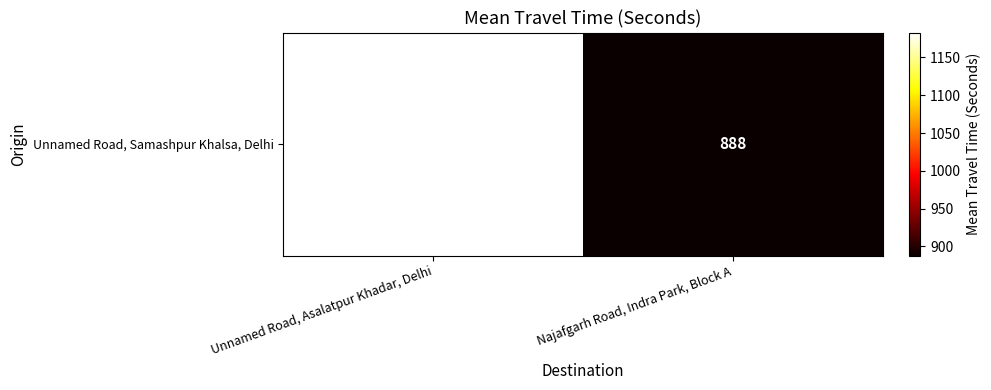

Reading right to left, list all the values displayed in this chart.

888	1183